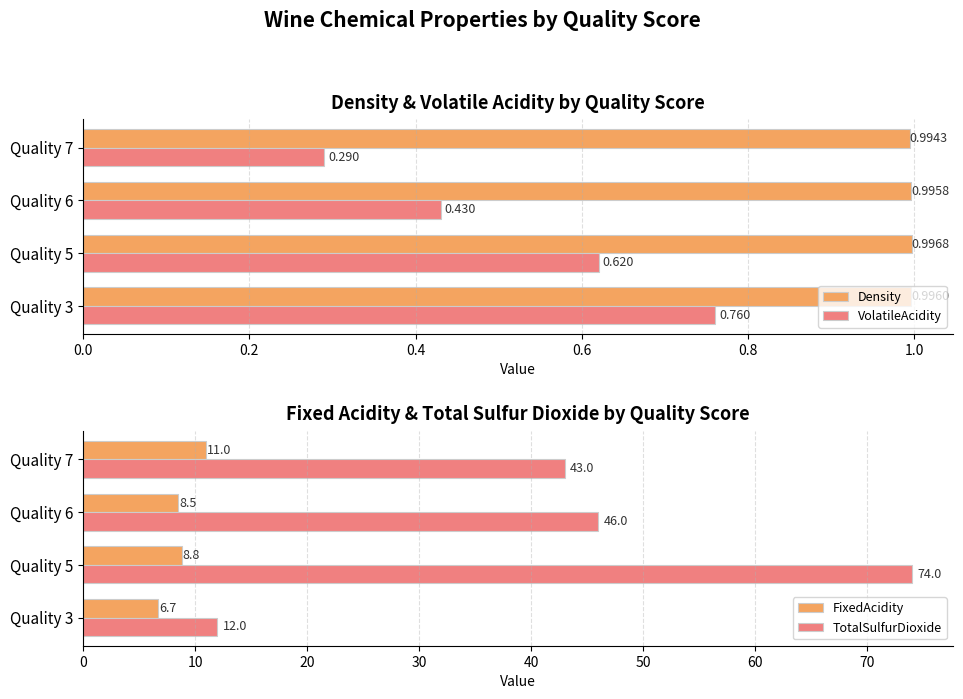

Rank the series by their maximum value, from lowest to highest.

VolatileAcidity, Density, FixedAcidity, TotalSulfurDioxide